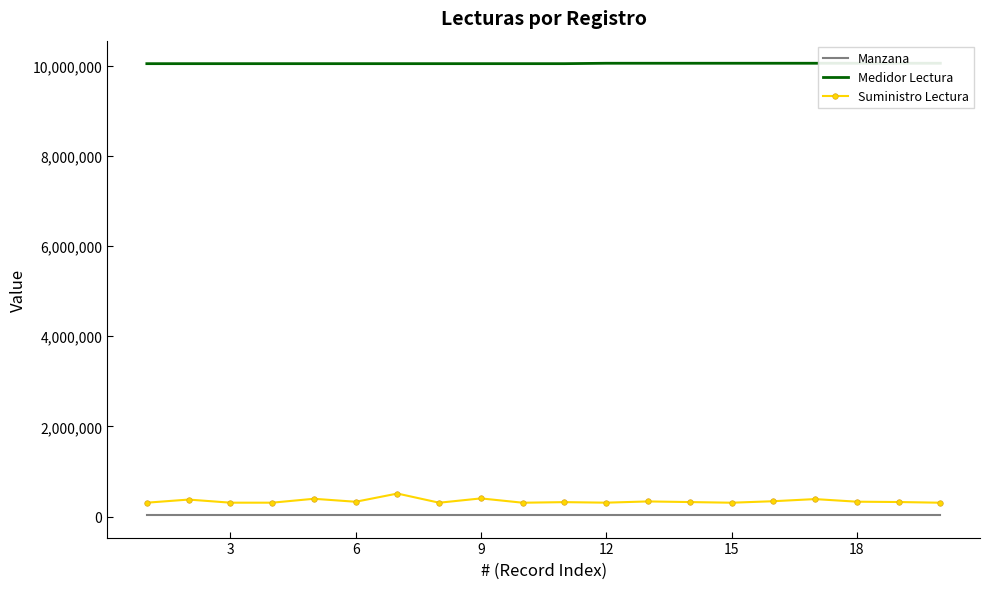

What is the maximum value for Suministro Lectura?

511937